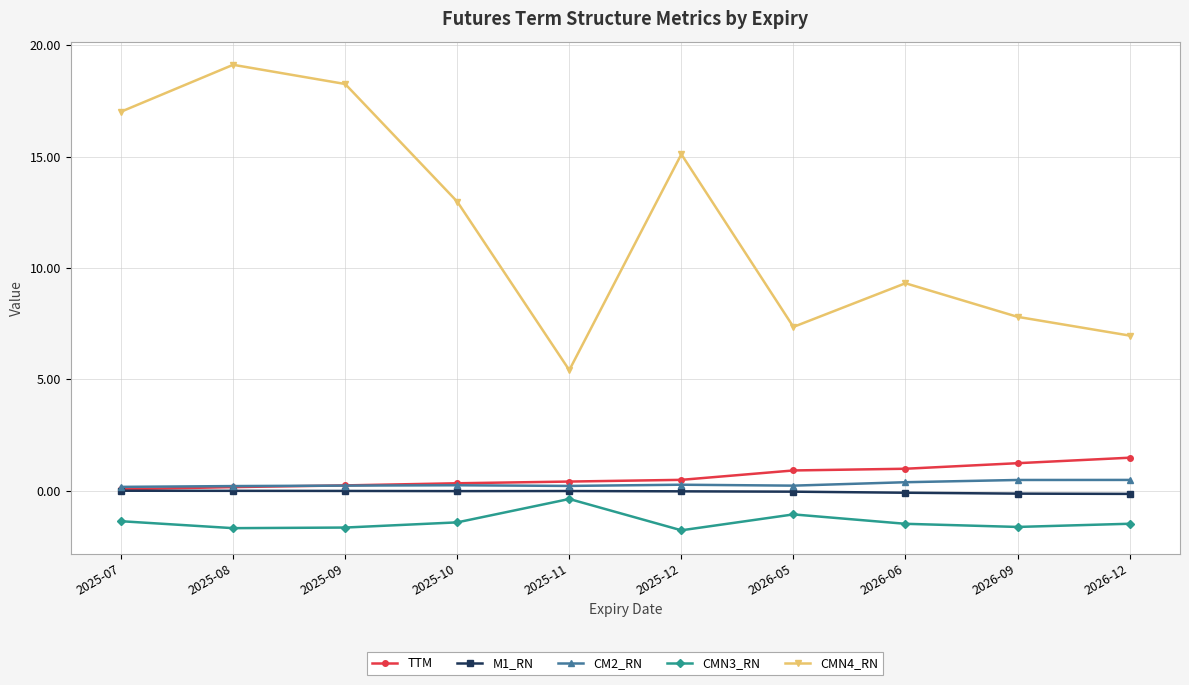

True or false: CMN4_RN and CM2_RN intersect in this chart.

False